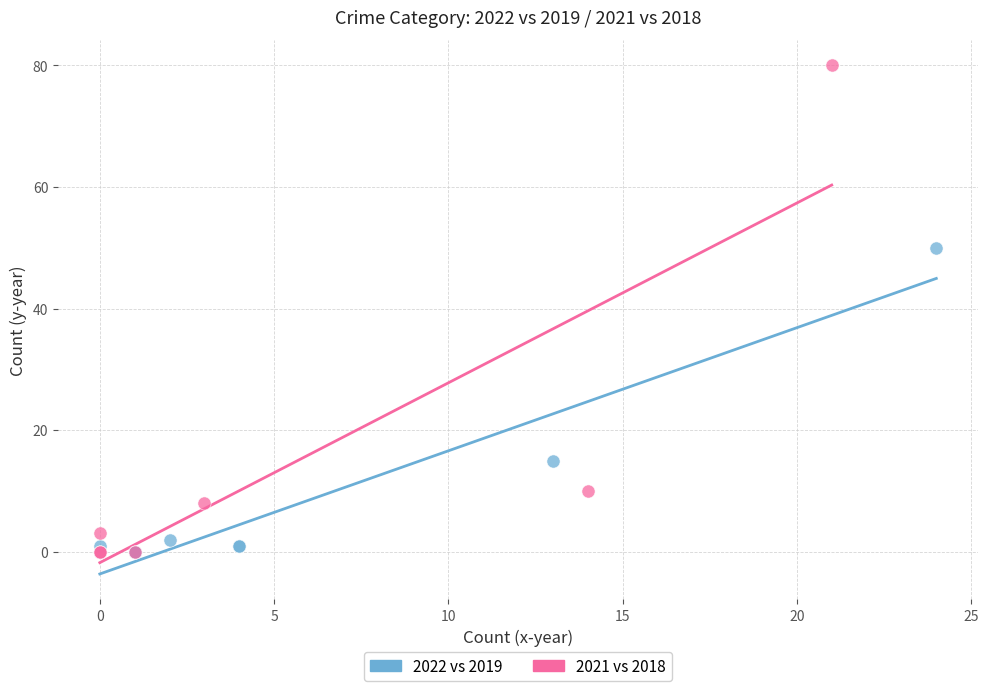

Which series has the widest spread of Y values?

2021 vs 2018